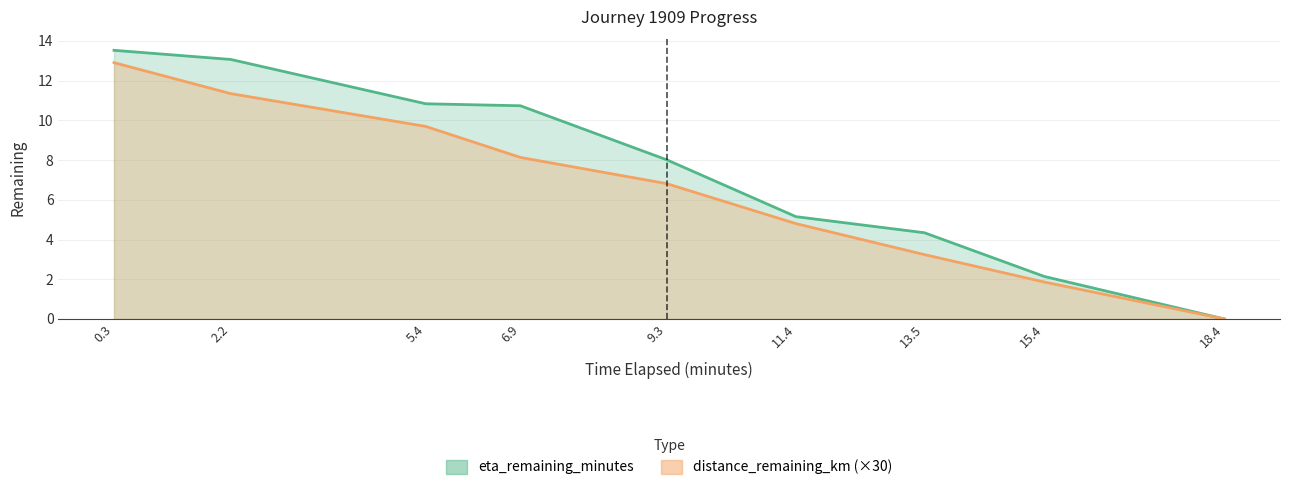

The value of eta_remaining_minutes at 15.4 is 0.9. True or false?

False